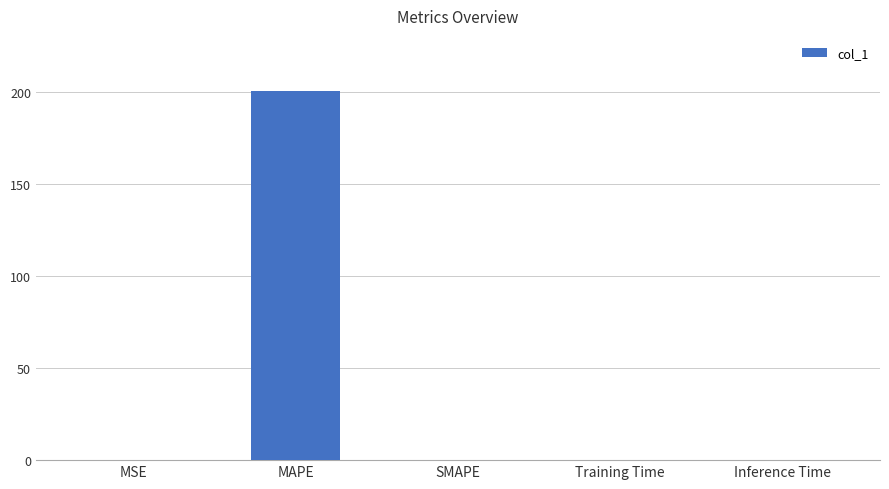

The value at Inference Time is 0.0. True or false?

True